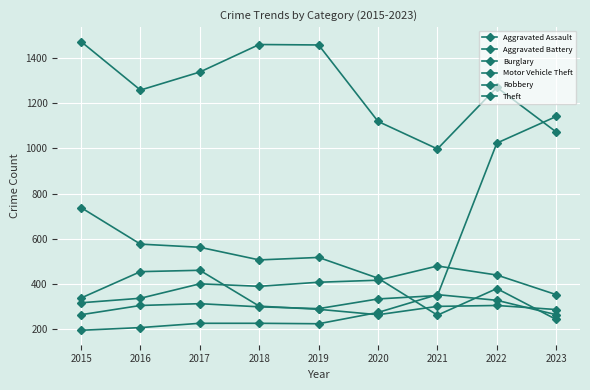

How many values in the Aggravated Battery series are below 400?

4